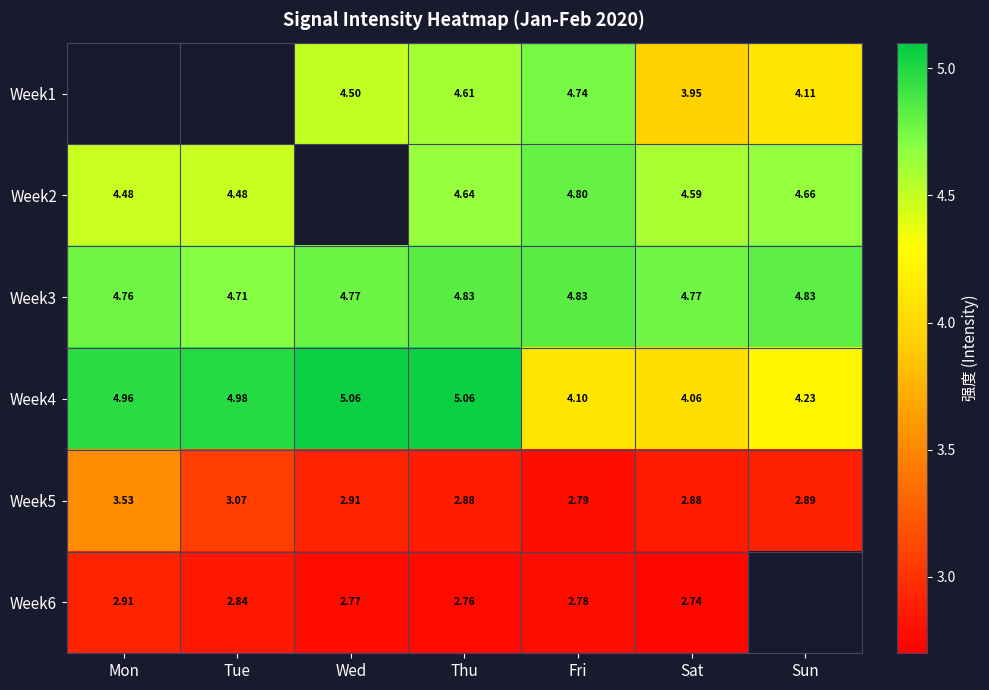

Is the value of Week2 at Fri greater than the value of Week4 at Tue?

No